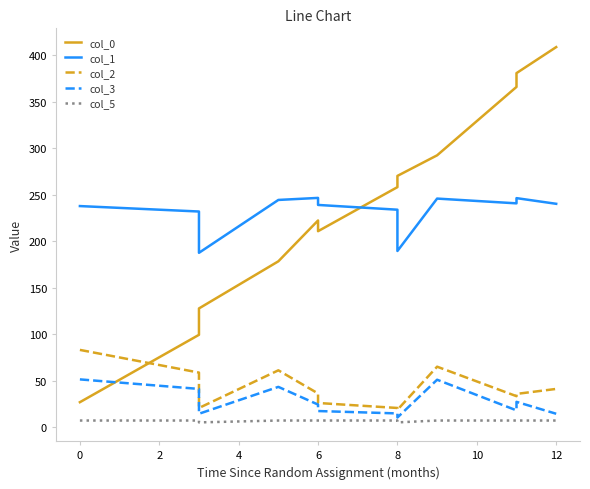

Rank the series at 2 from lowest to highest value.

col_5, col_3, col_2, col_0, col_1